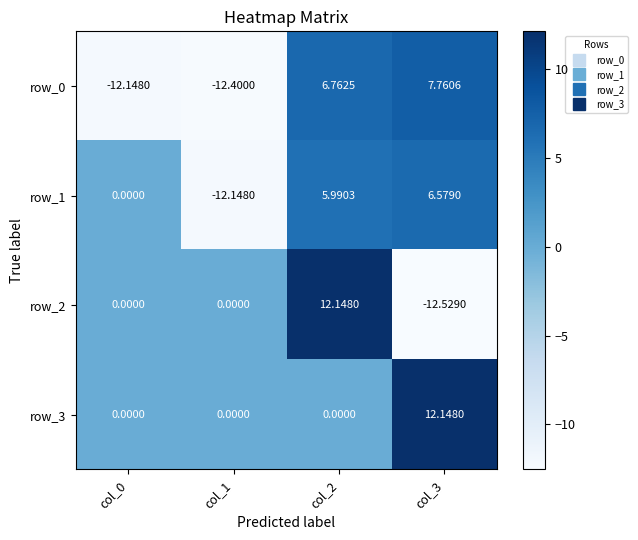

Is the value of row_2 at col_3 greater than the value of row_3 at col_0?

No